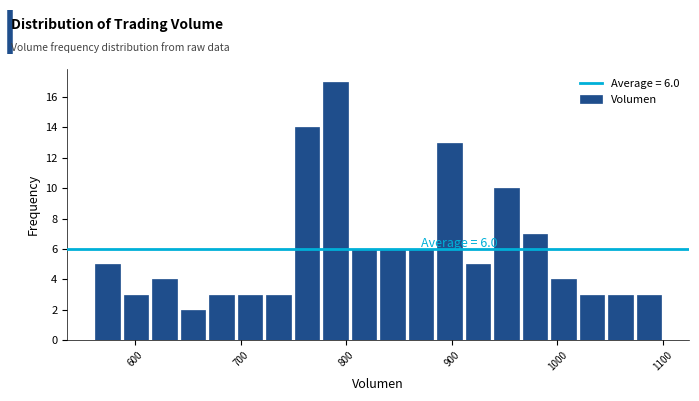

Around what value on the x-axis is the tallest bar? Give the approximate position of its centre, as read against the axis.

790